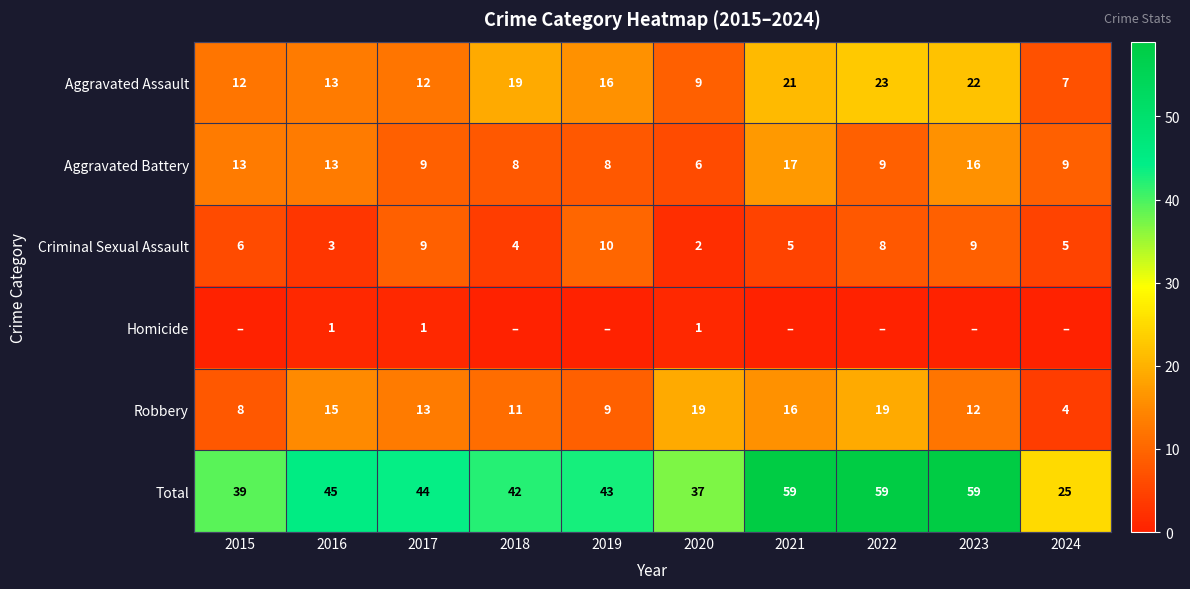

The value of Robbery at 2017 is 13. True or false?

True